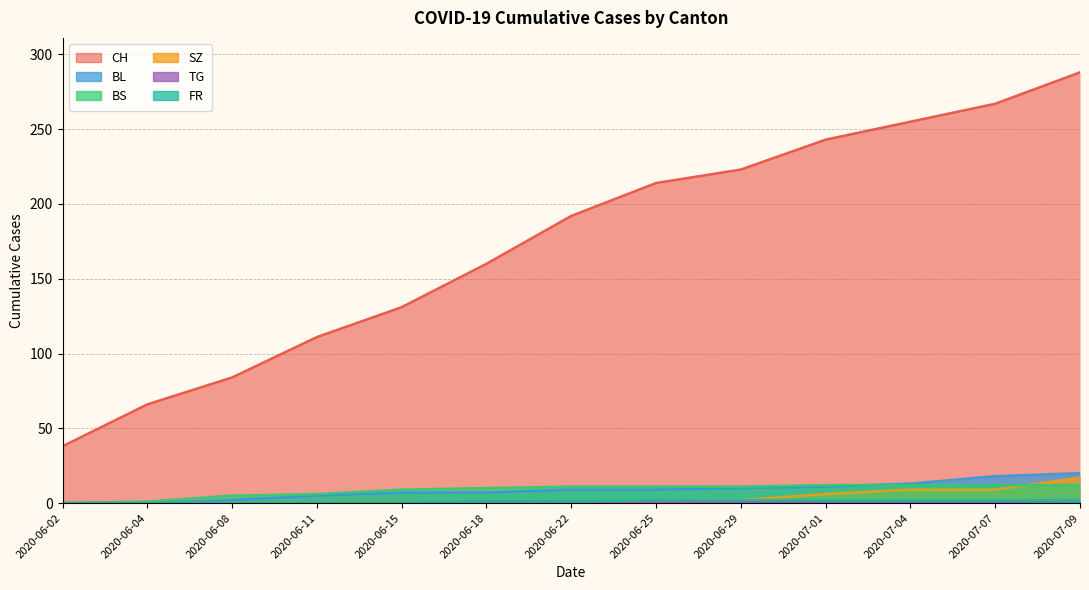

The value of BS at 2020-06-18 is 10. True or false?

True